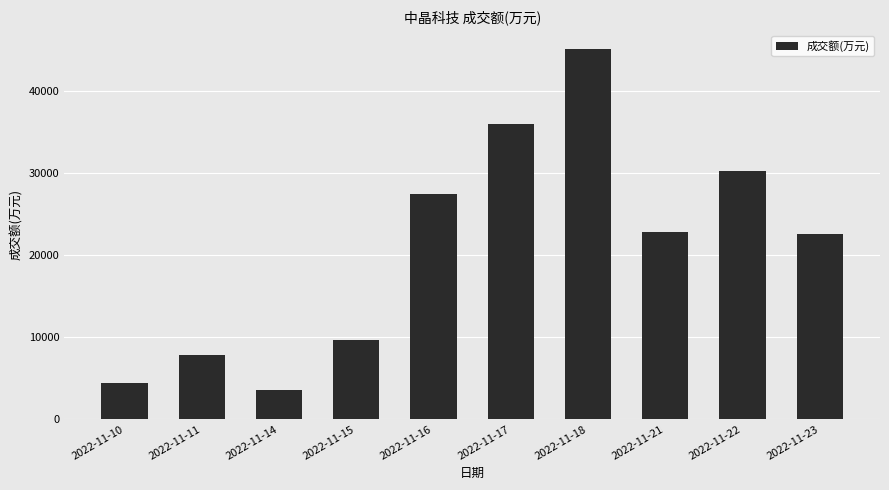

Count the number of data series in this chart.

1